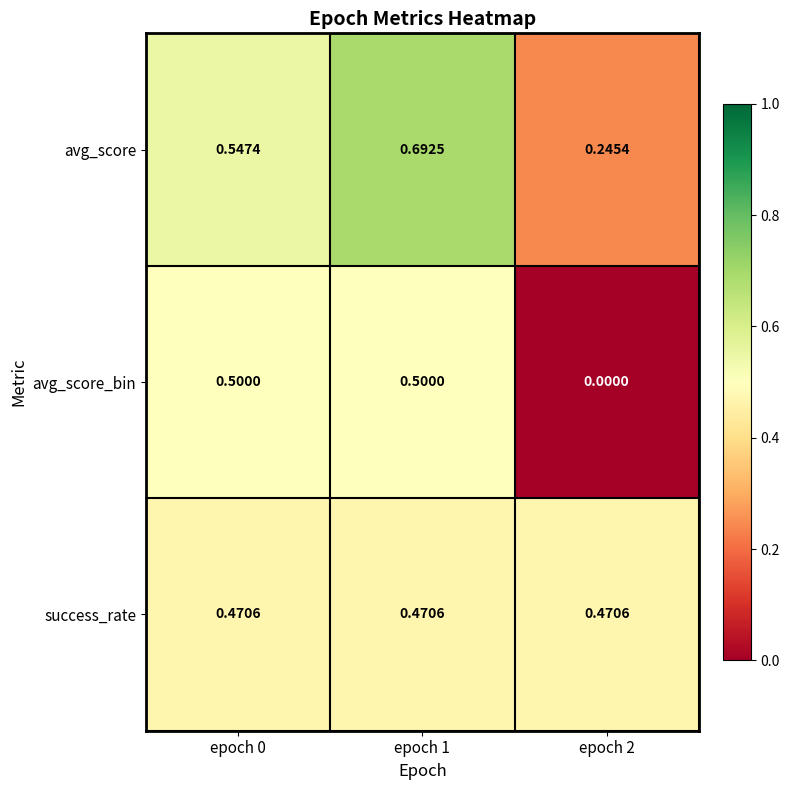

How many series are shown in this chart?

3